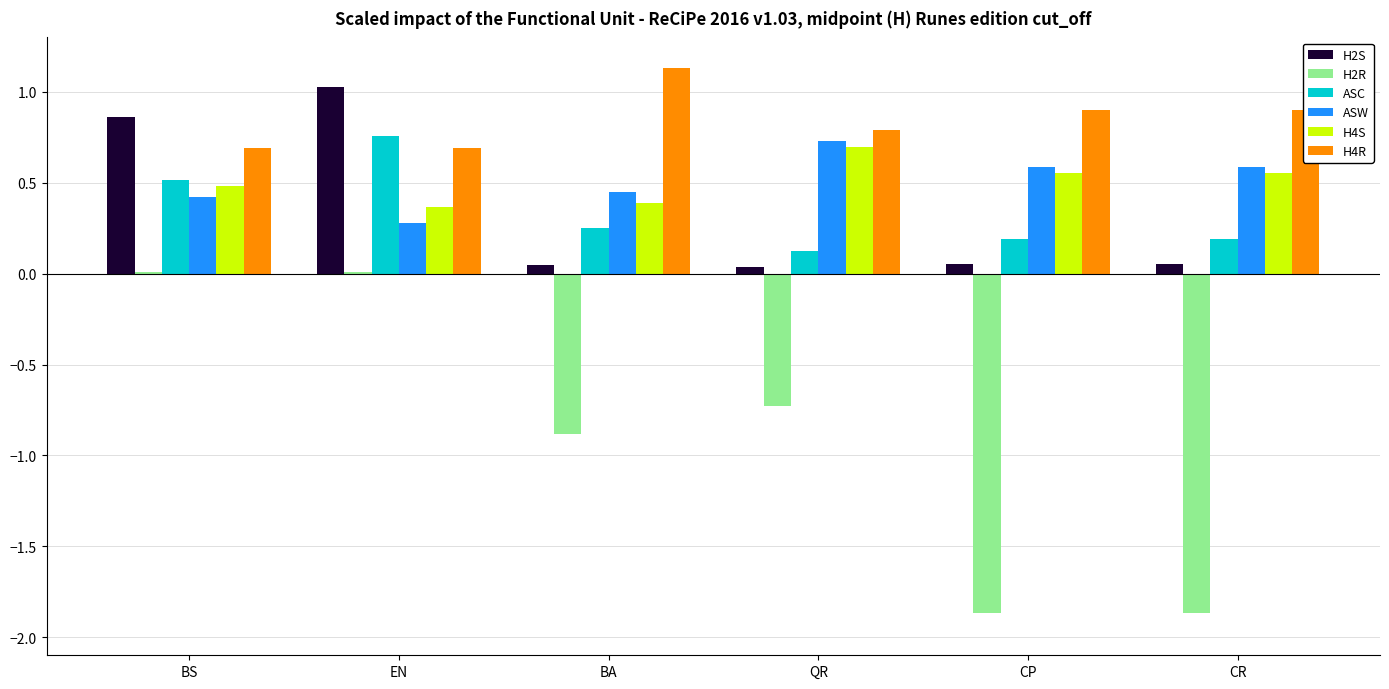

How many groups of bars are there?

6